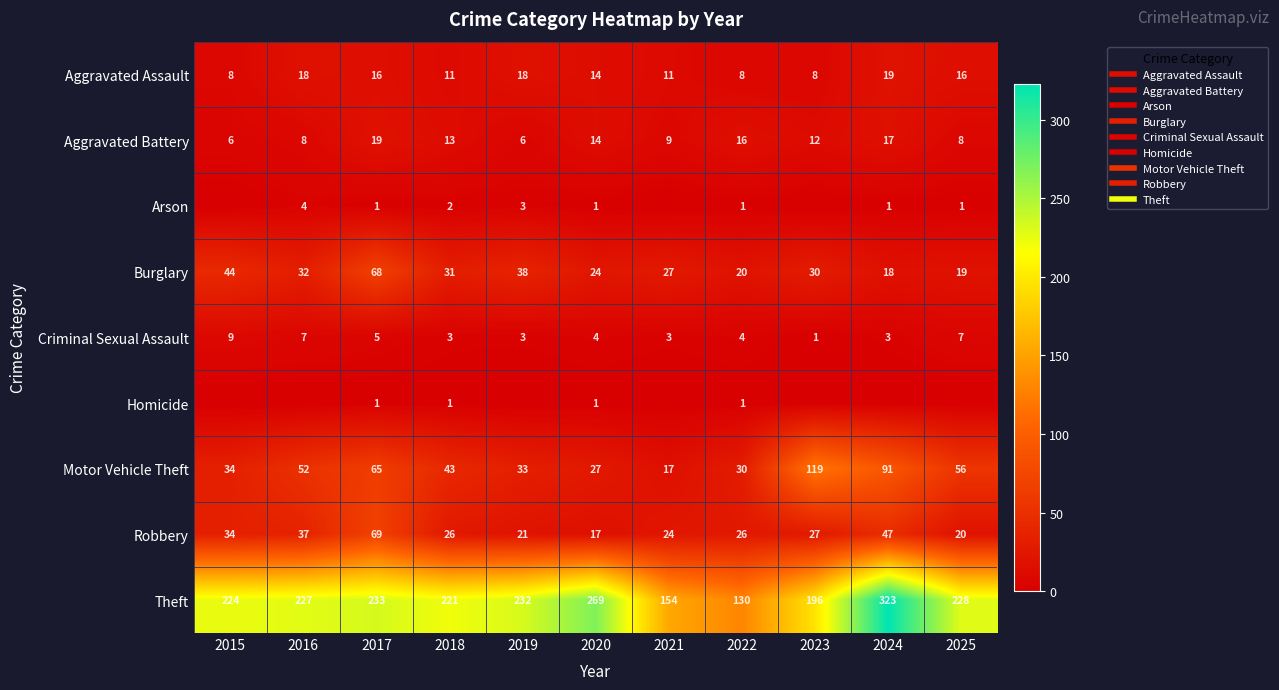

Is it true that Burglary equals 68 at 2017?

True